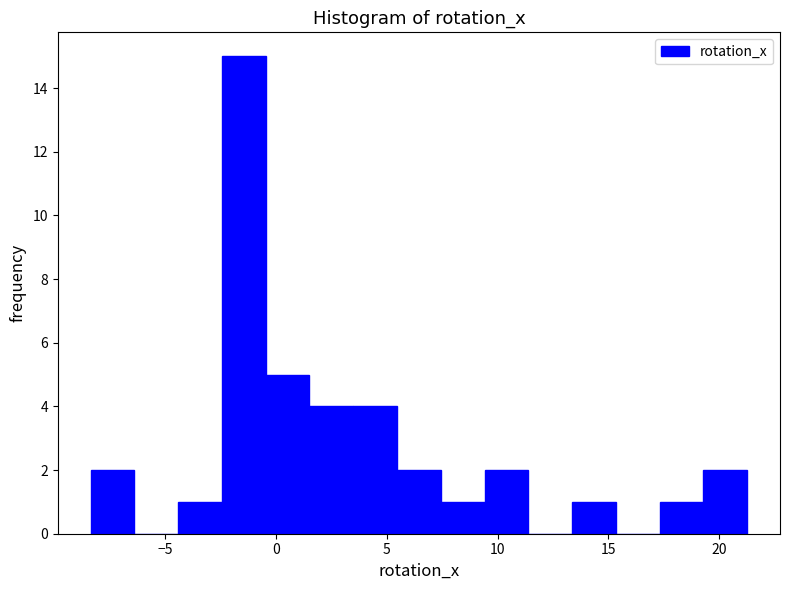

Read against the x-axis, roughly where is the centre of the tallest bar?

-1.5